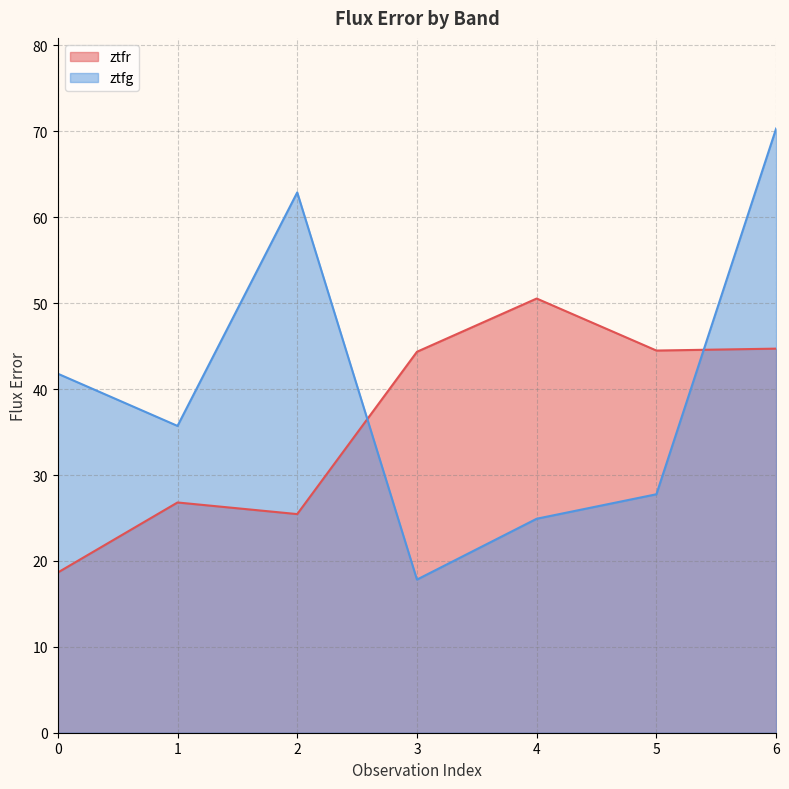

What is the average value of the ztfg series?

40.2